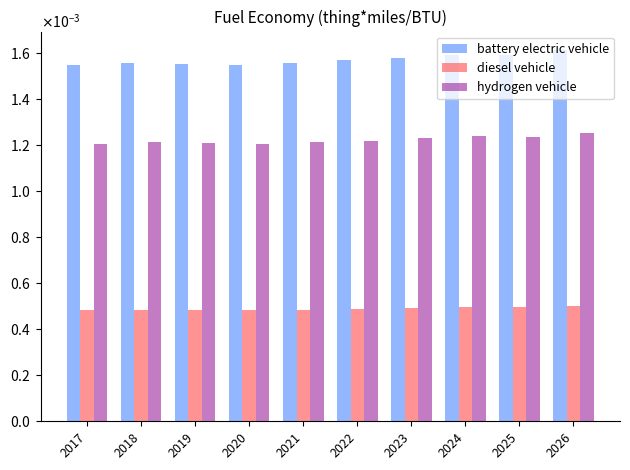

What are all the series names shown in the legend?

battery electric vehicle, diesel vehicle, hydrogen vehicle